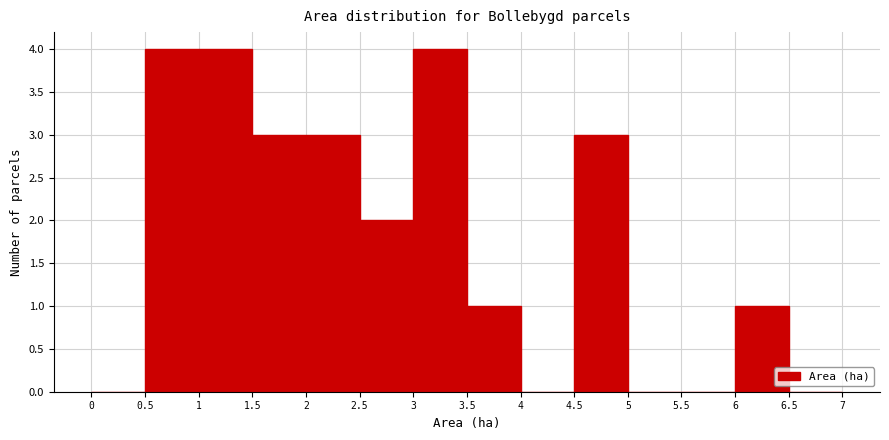

How tall is the bar that spans 3 to 3.5 on the x-axis? The values are not printed on the chart, so give them approximately, as read against the axis.

4